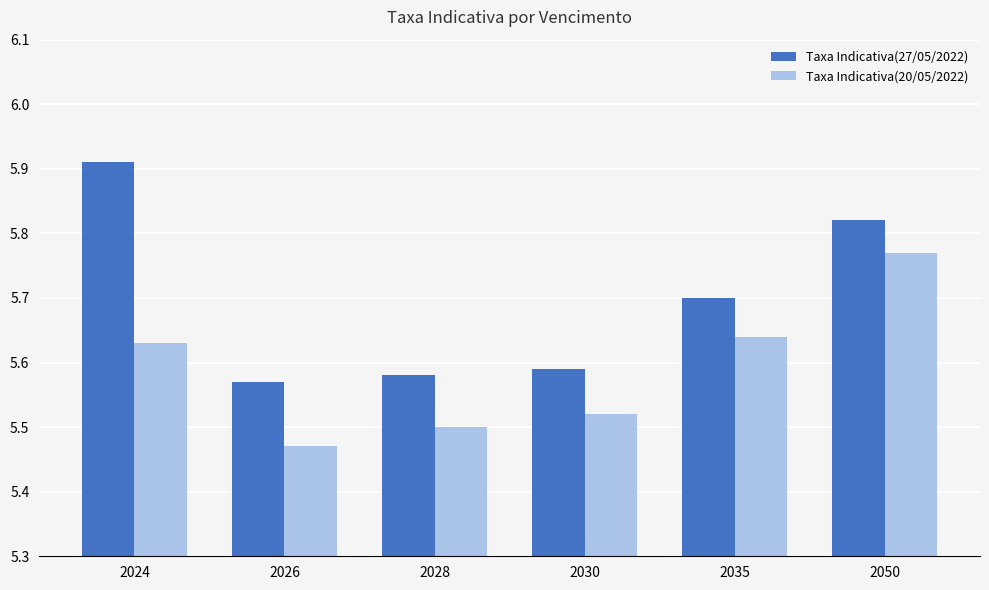

At which category does the chart reach its minimum across all series?

2026